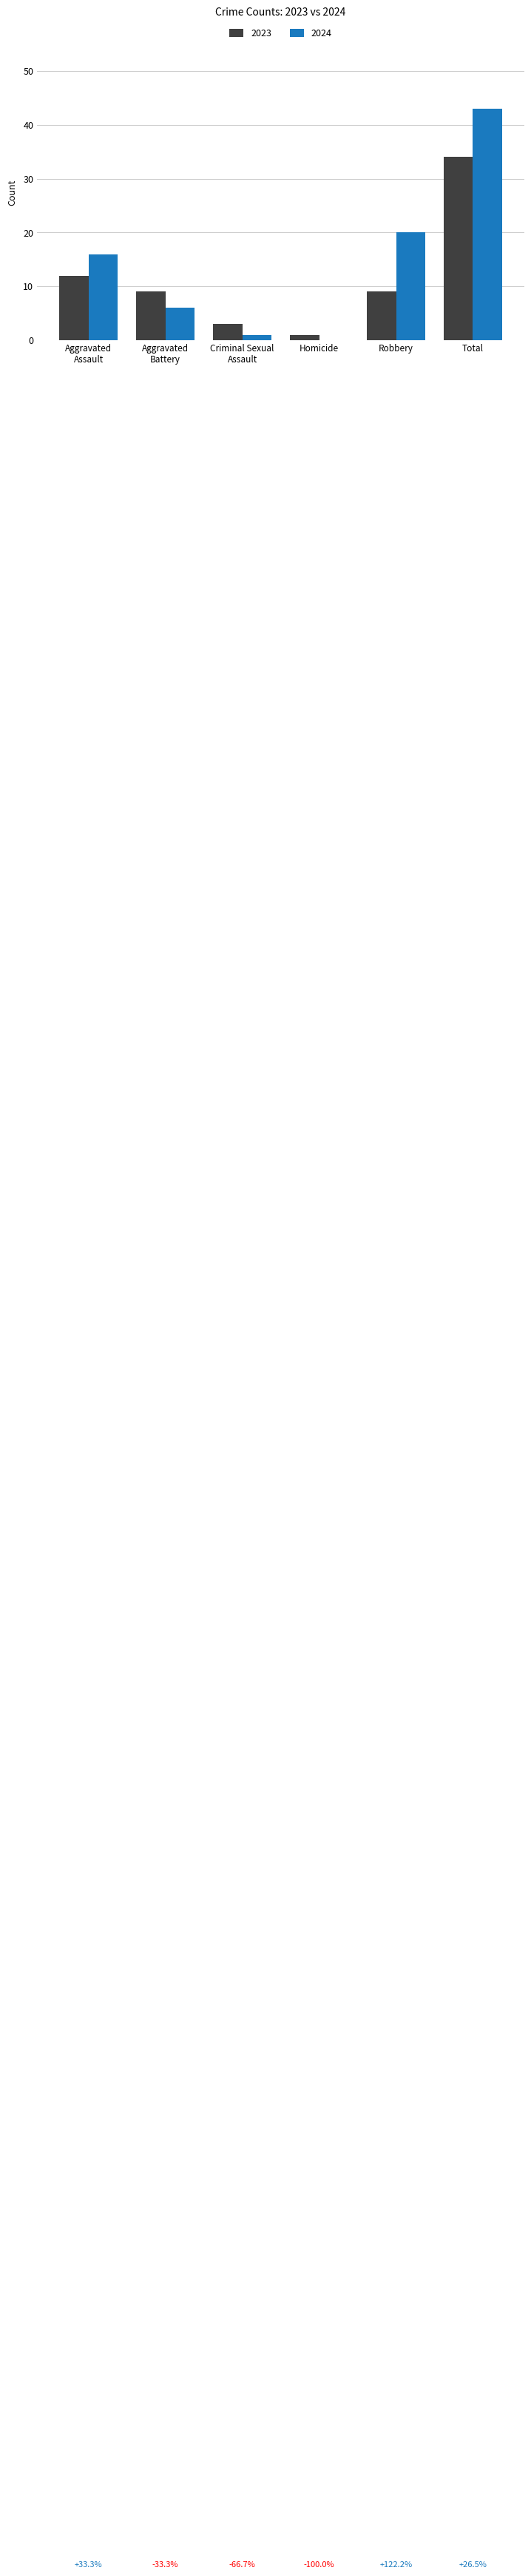

True or false: 2024 has a value of 0 at Homicide.

True